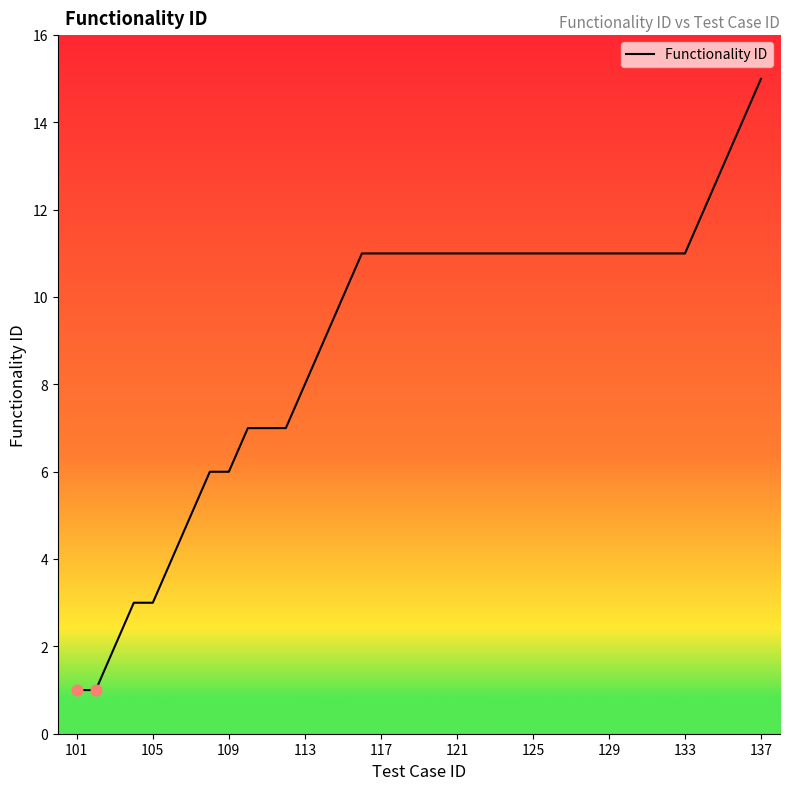

What is the greatest value displayed?

15